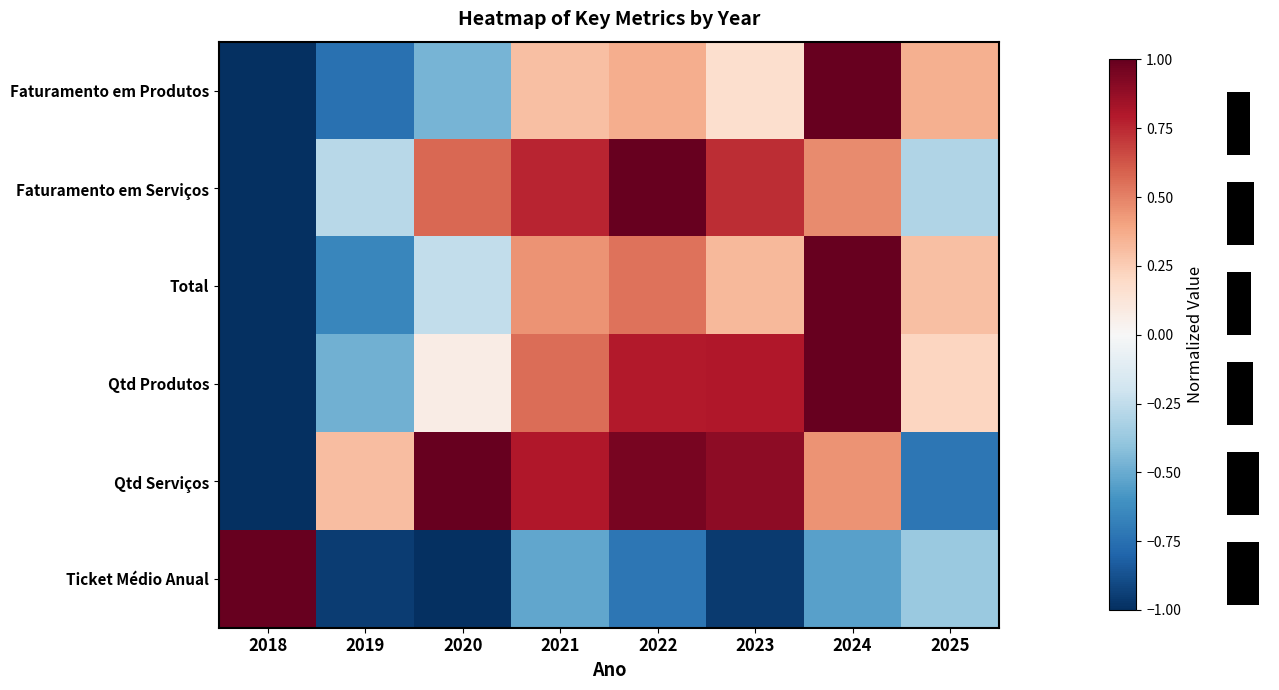

How many values in Qtd Serviços are below zero?

2